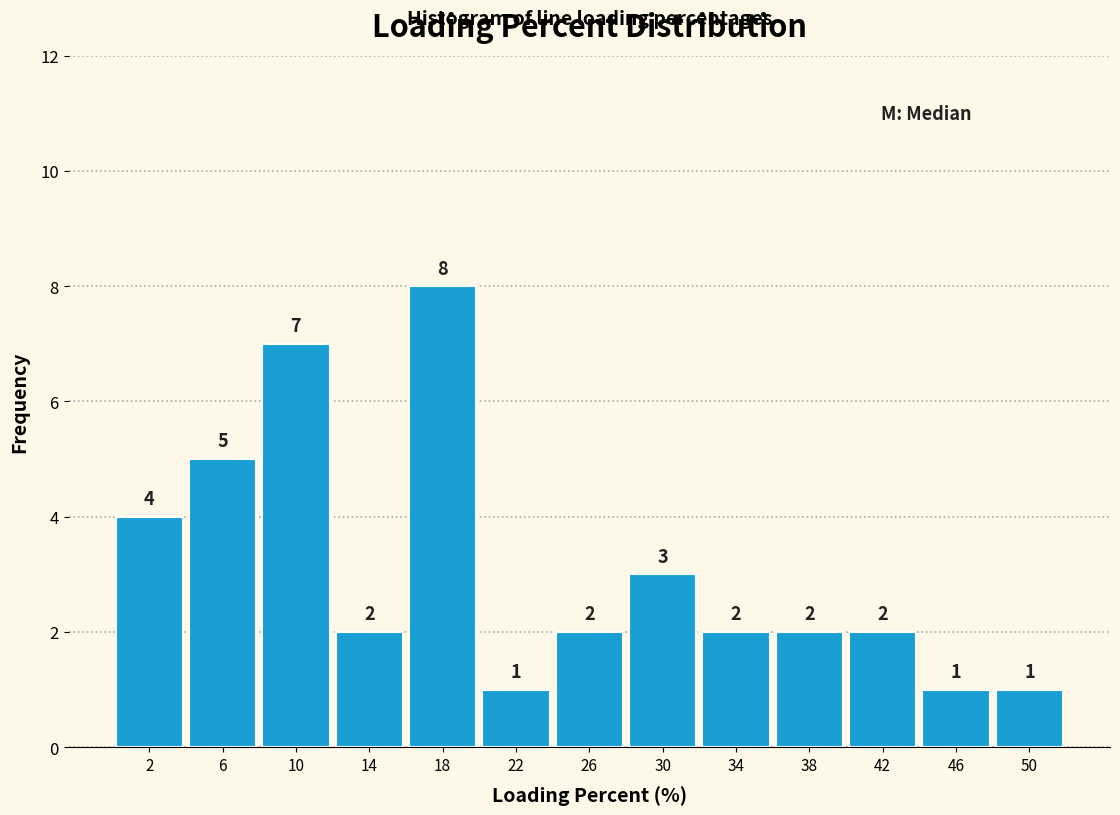

Over which range of the x-axis is the bar tallest?

16 to 20